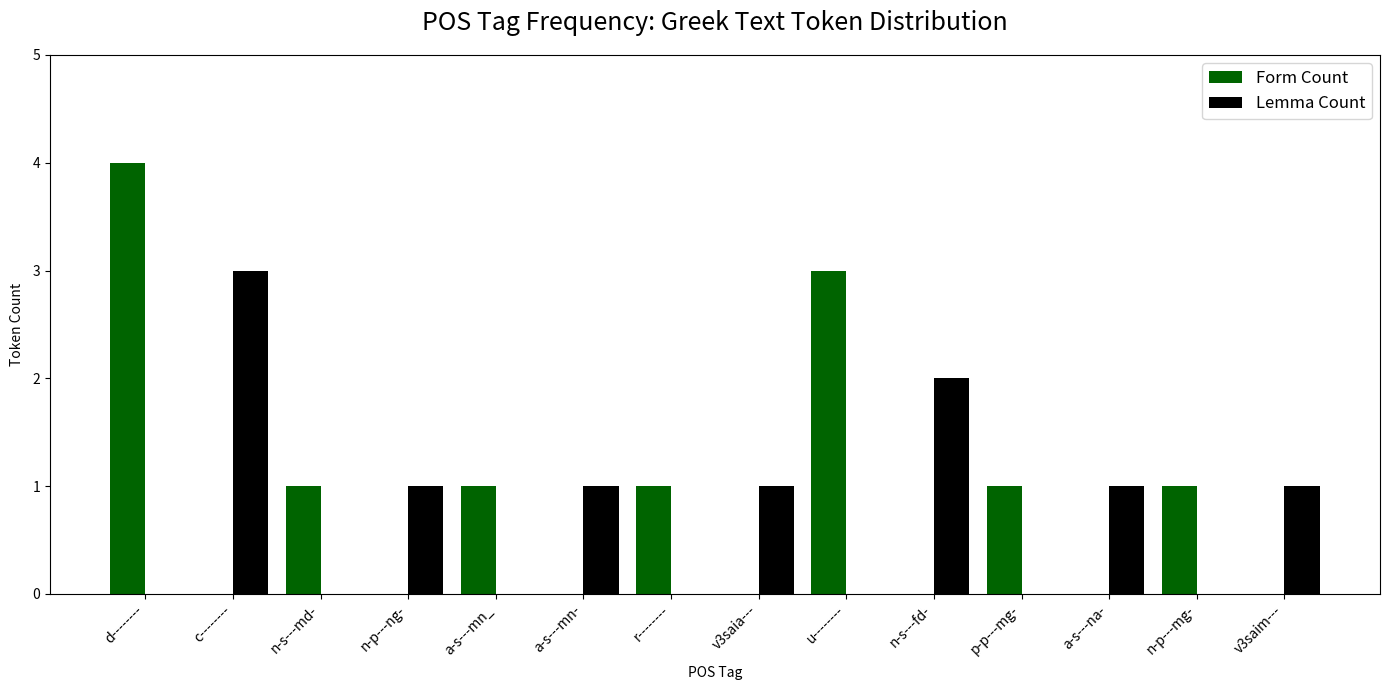

At which category is the sum across all series the highest?

d--------